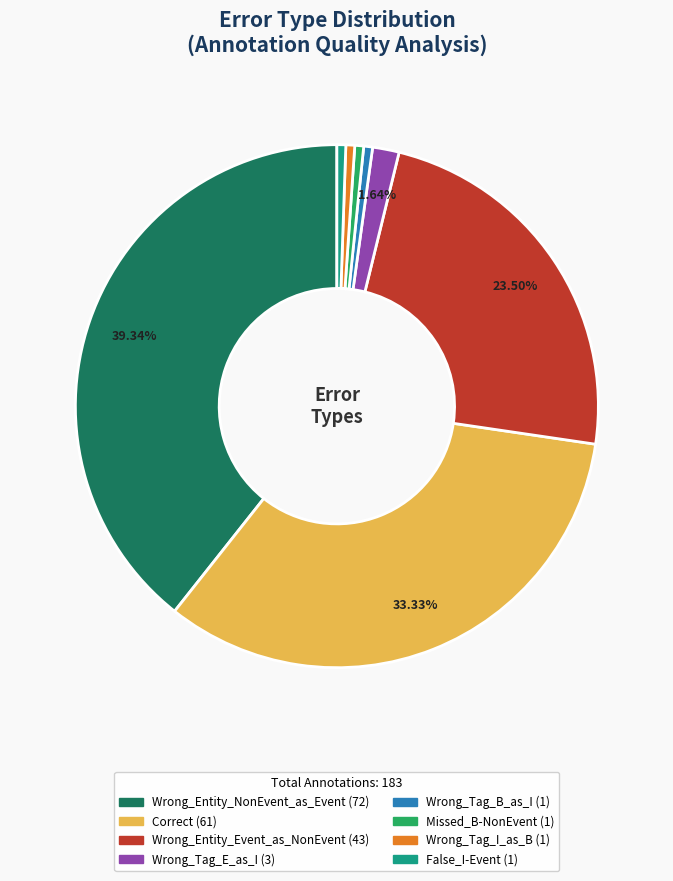

What is the ratio of the value at False_I-Event to the value at Wrong_Tag_E_as_I?

0.3